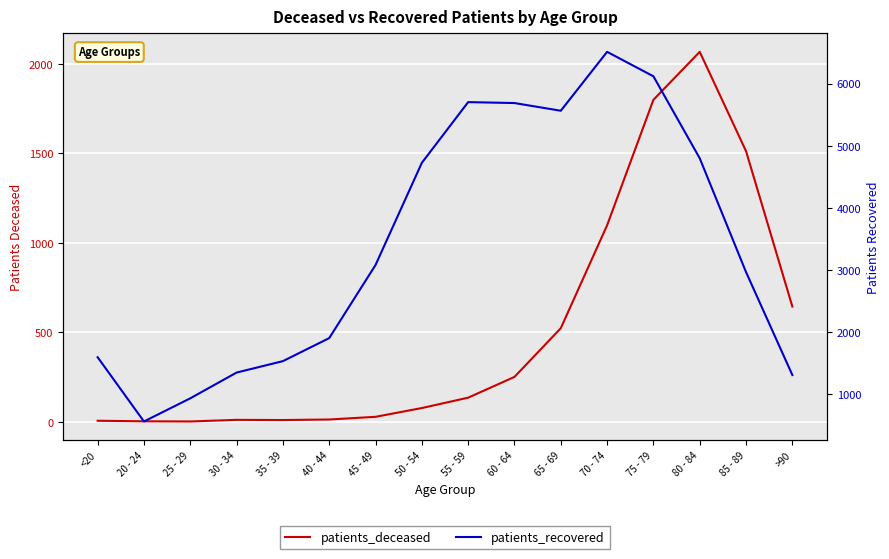

What position from the left is 45 - 49?

7